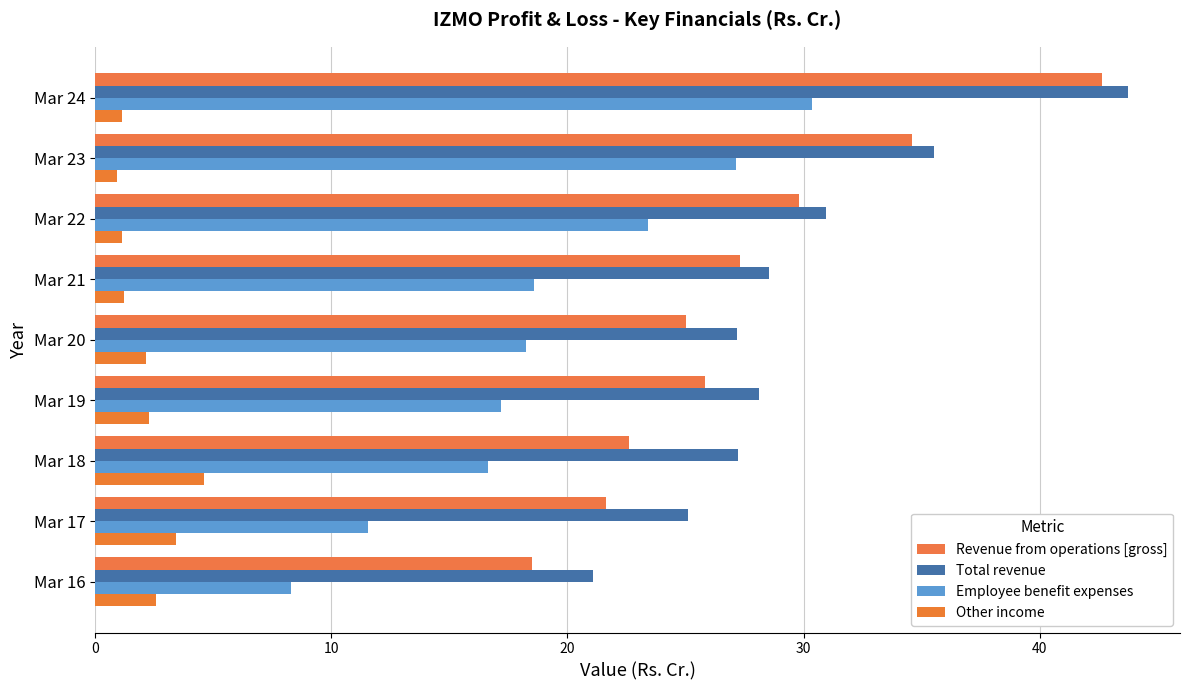

At how many categories does at least one series exceed 13?

9